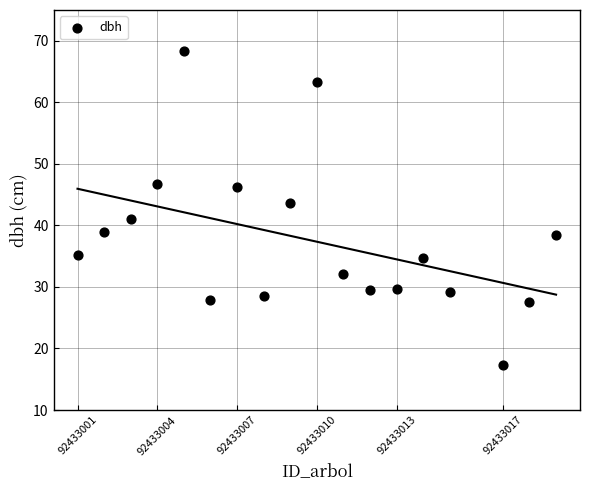

What is the range of X values (max minus min)?

18.0